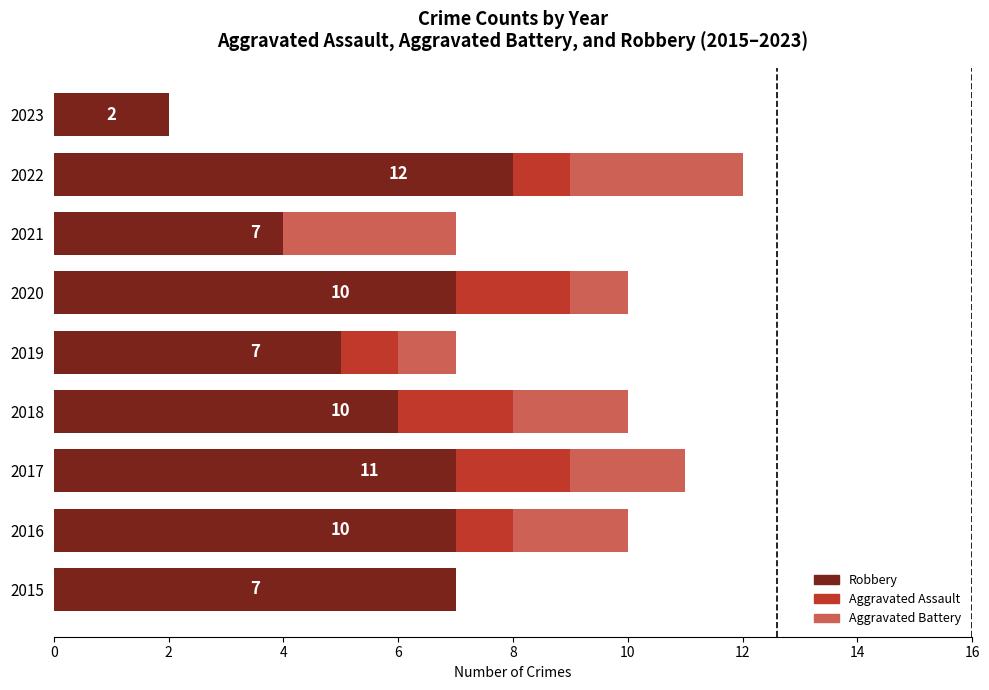

The value of Robbery at 2023 is 2. True or false?

True